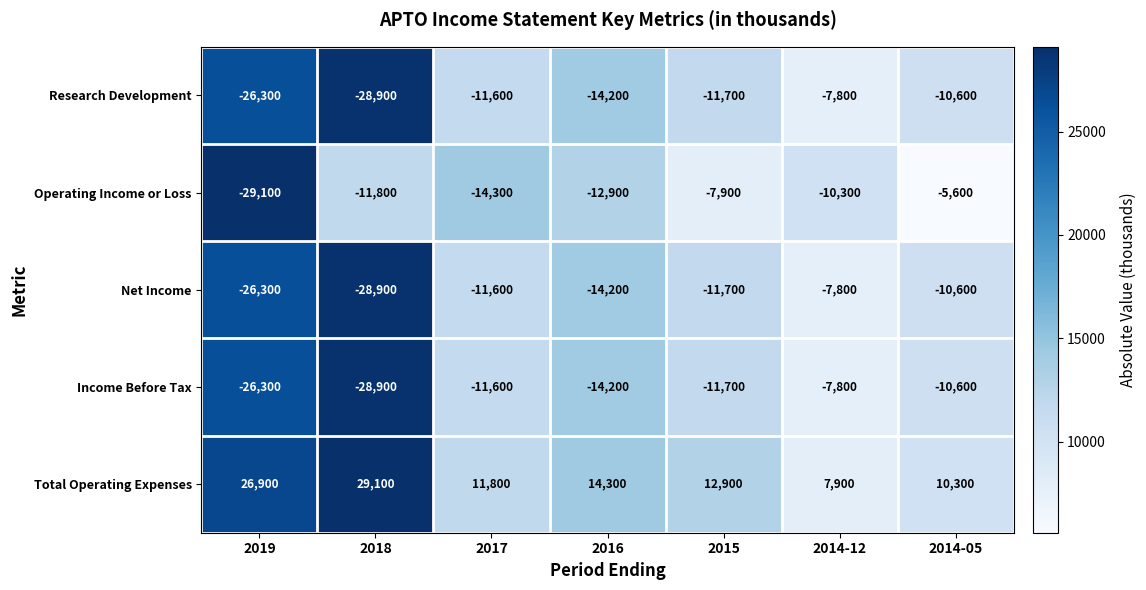

Rank the categories by Total Operating Expenses value from highest to lowest.

2018, 2019, 2016, 2015, 2017, 2014-05, 2014-12